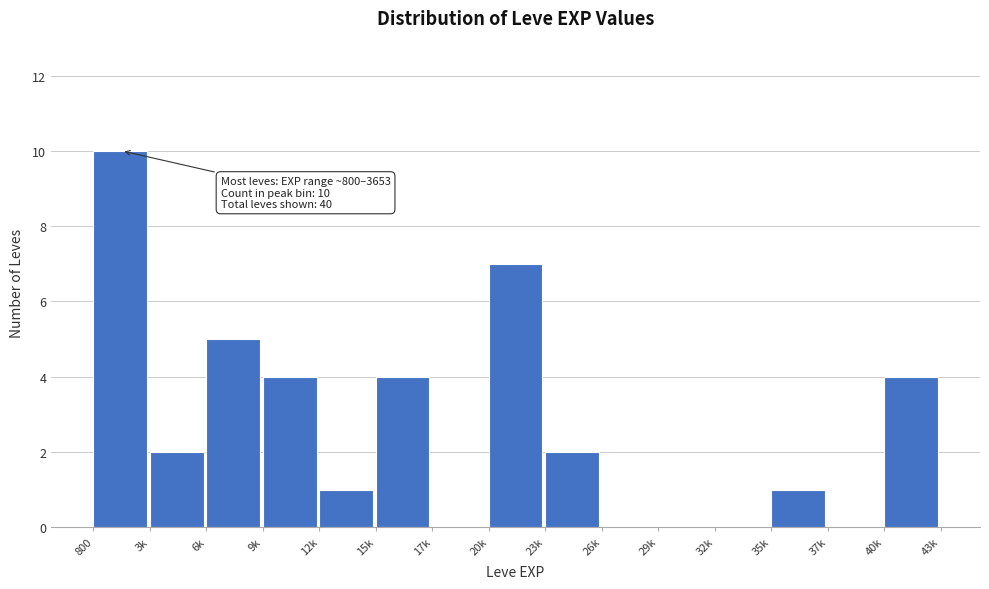

Reading left to right, list all the values displayed in this chart.

800=10	3k=2	6k=5	9k=4	12k=1	15k=4	17k=0	20k=7	23k=2	26k=0	29k=0	32k=0	35k=1	37k=0	40k=4